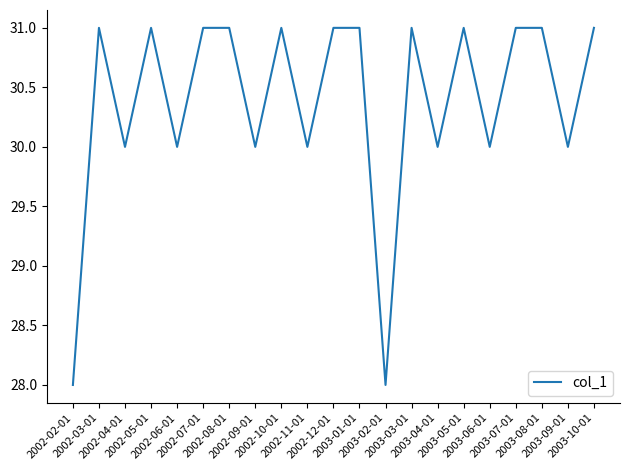

What is the approximate value at 2003-05-01?

31